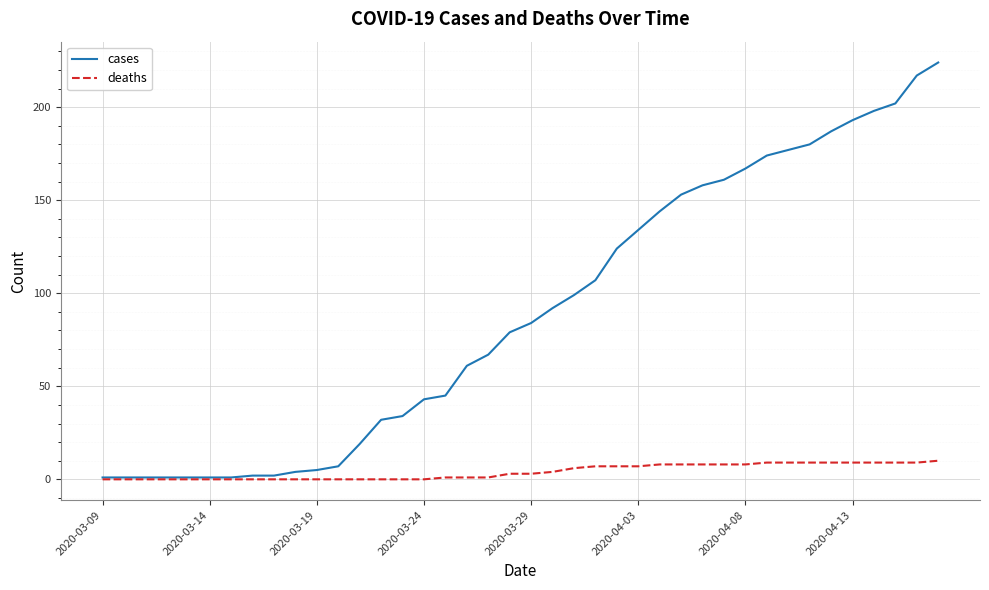

What is the maximum value for deaths?

10